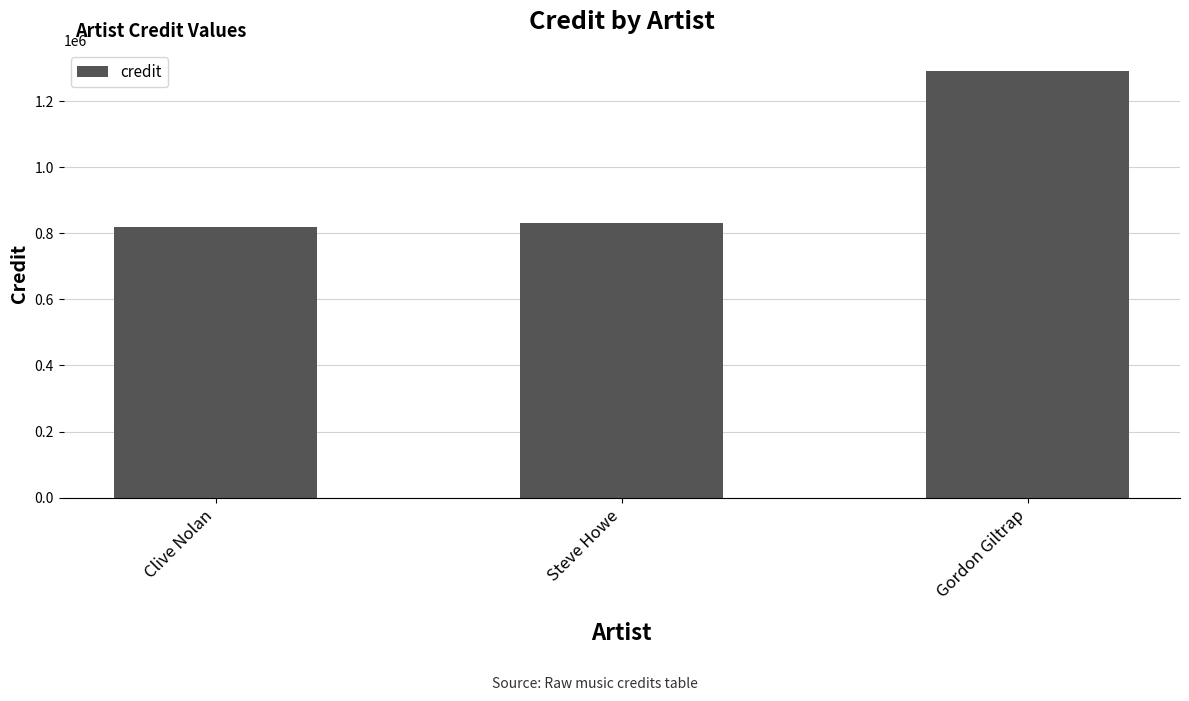

What is the difference between the second highest and minimum values?

12675